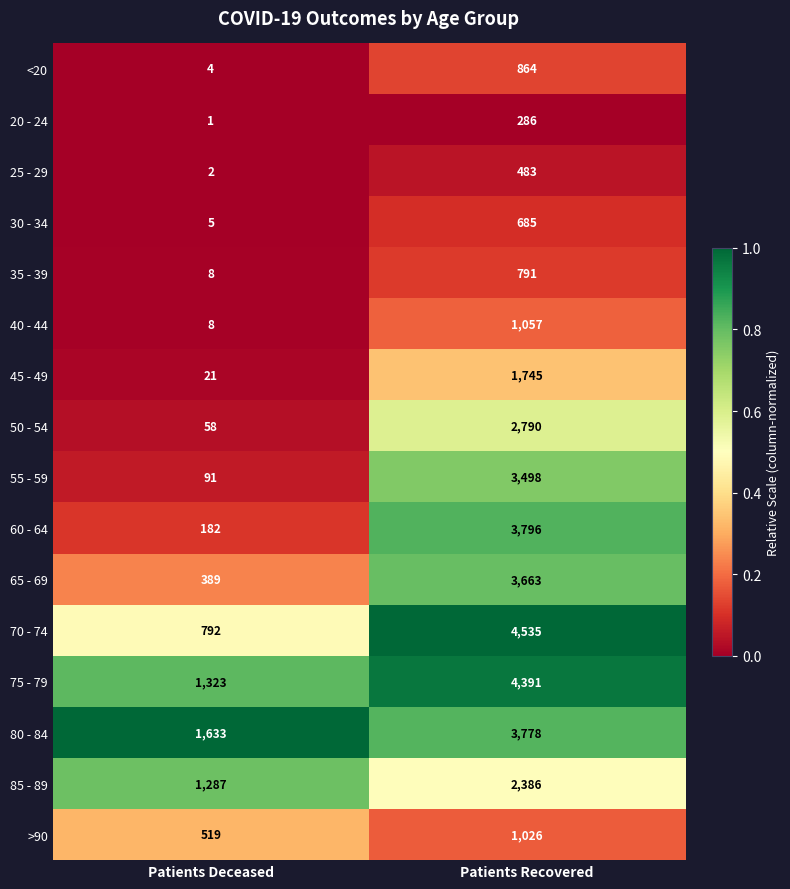

Rank the categories by 40 - 44 value from highest to lowest.

Patients Recovered, Patients Deceased